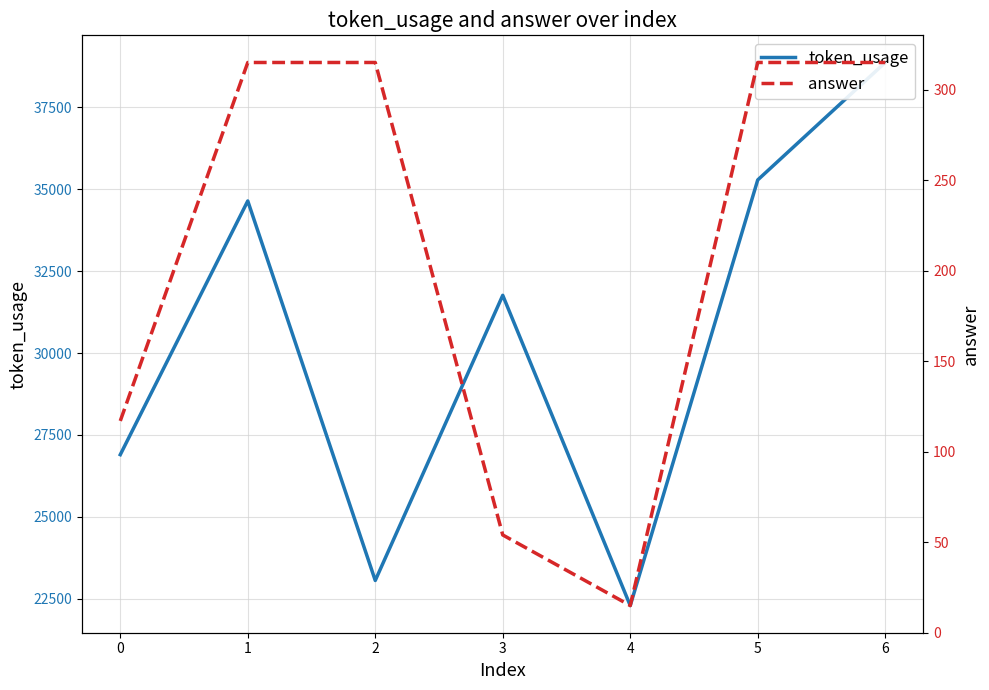

How many data points does each series have?

7